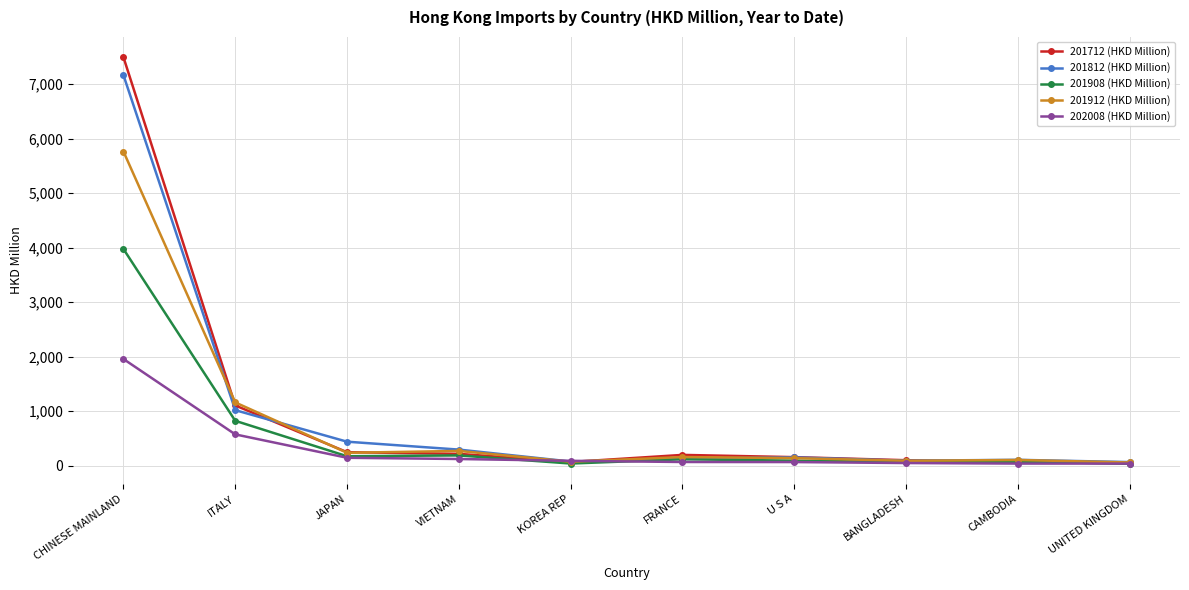

At CHINESE MAINLAND, list the series in order from largest to smallest.

201712 (HKD Million), 201812 (HKD Million), 201912 (HKD Million), 201908 (HKD Million), 202008 (HKD Million)